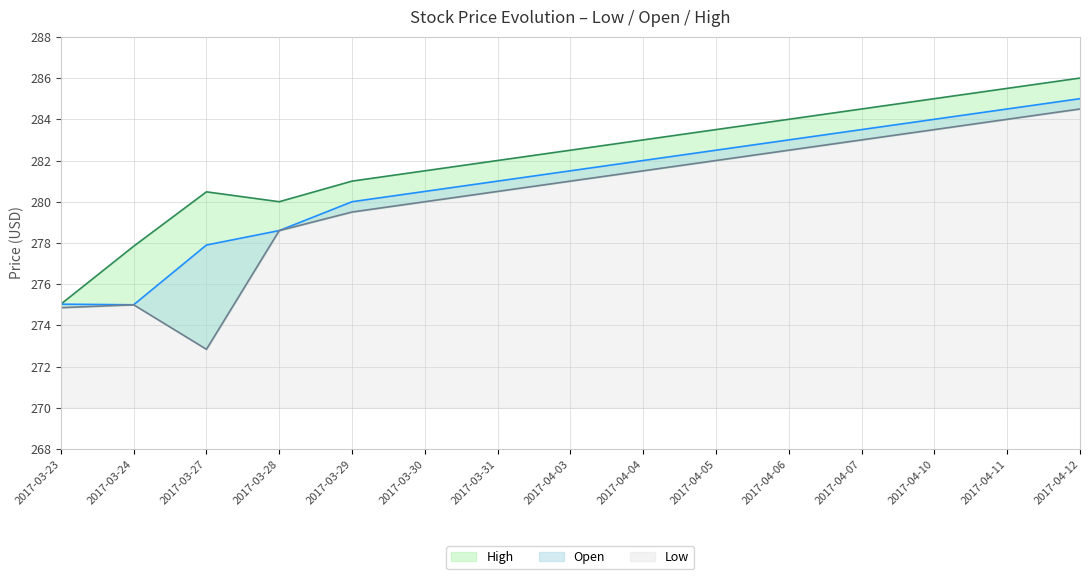

True or false: Open has a value of 282.5 at 2017-04-05.

True